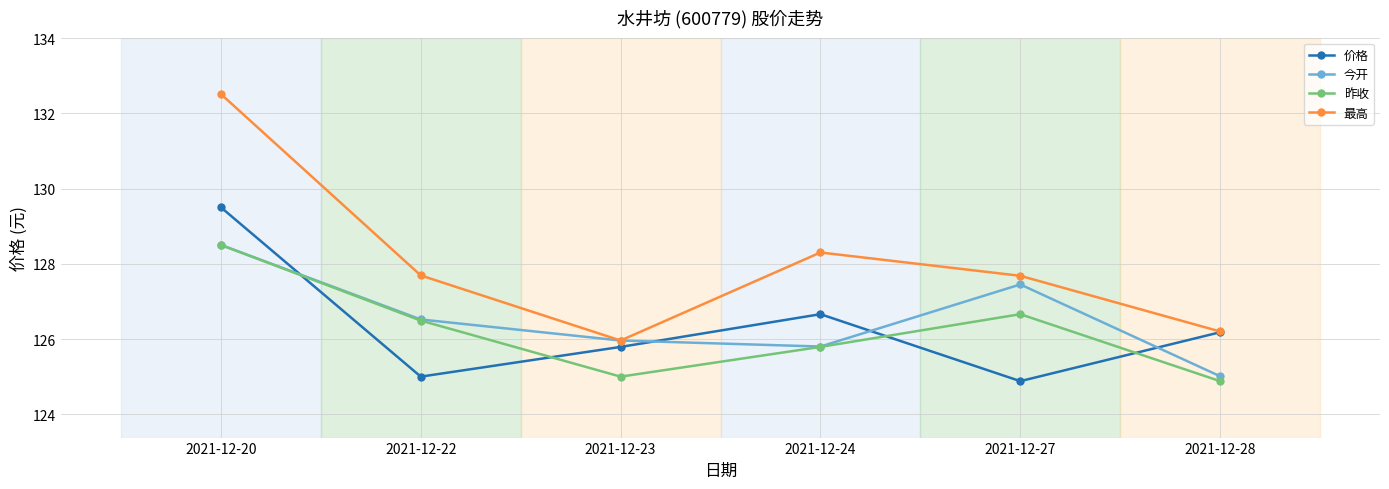

Is this an area chart (filled region under the line)?

No